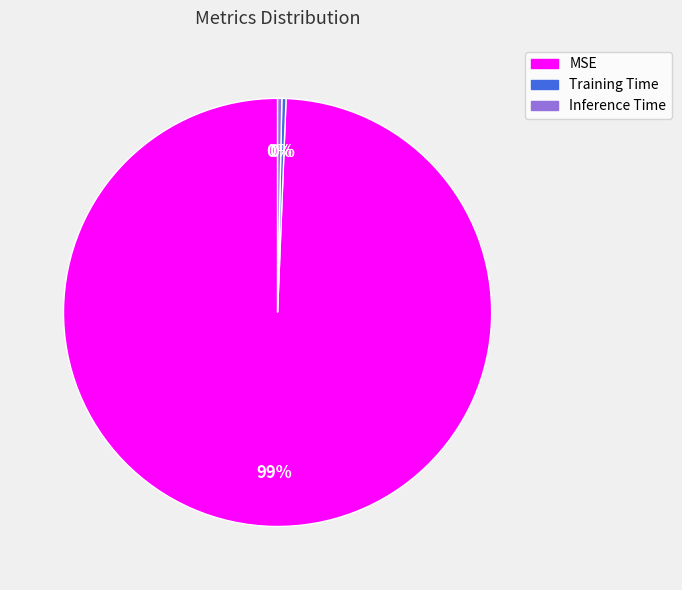

What is the largest slice in the pie chart?

MSE